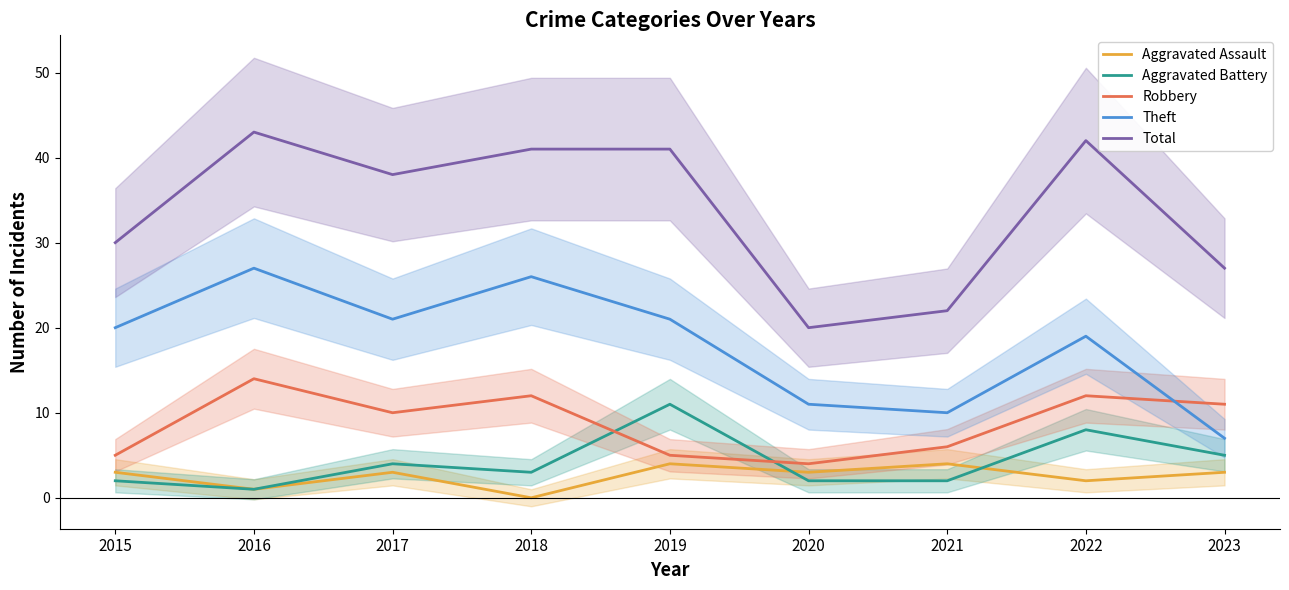

Rank the categories by Aggravated Assault value from lowest to highest.

2018, 2016, 2022, 2015, 2017, 2020, 2023, 2019, 2021